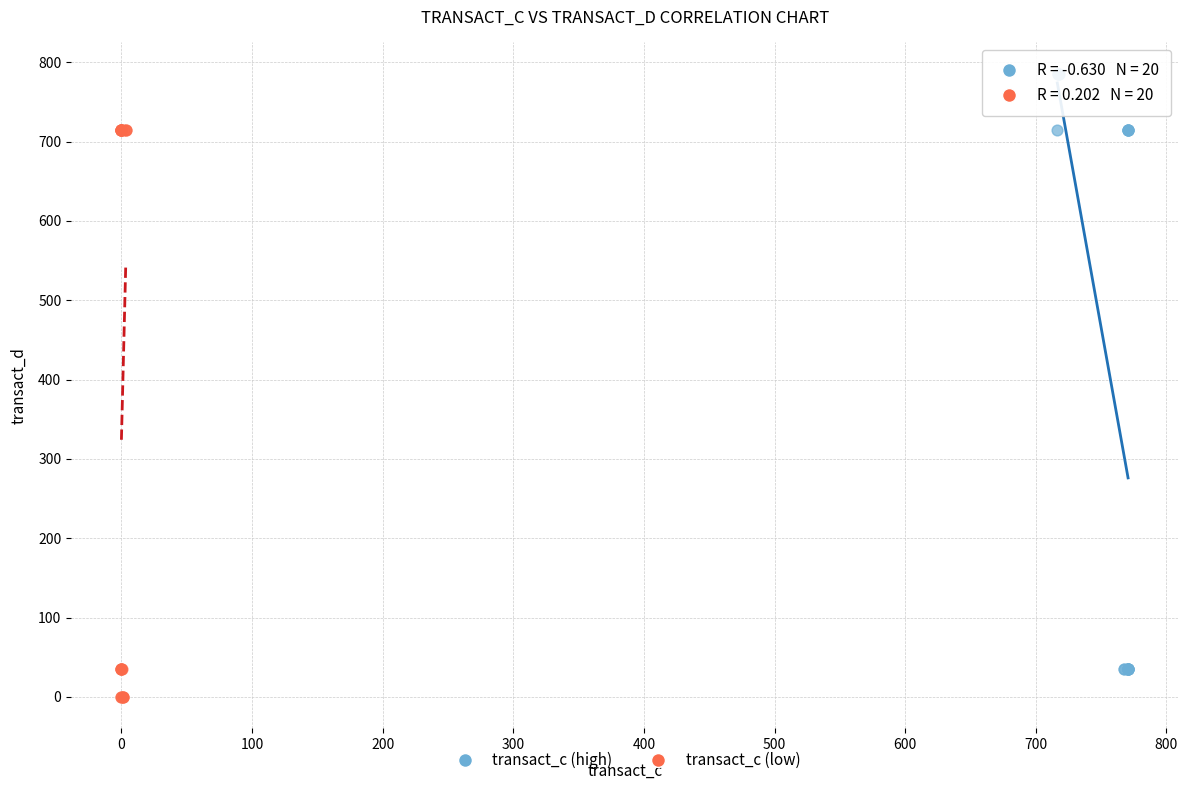

Which series reaches the minimum Y coordinate?

transact_c (low)